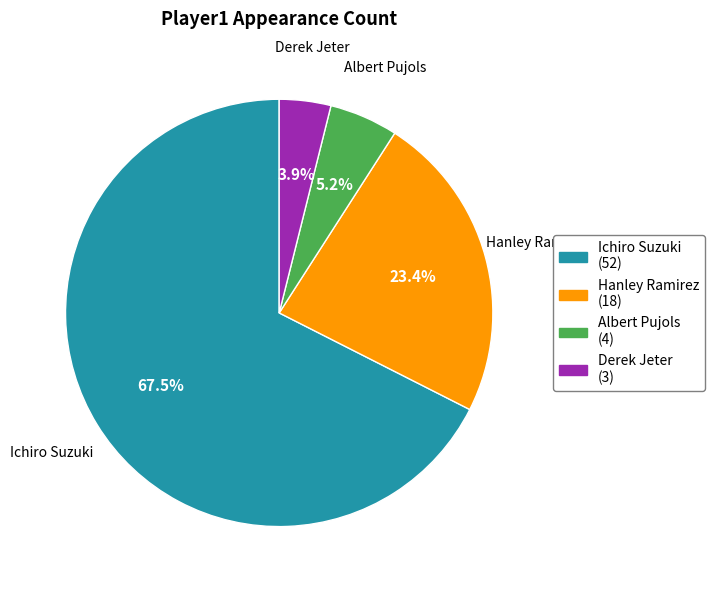

Rank the categories by value from lowest to highest.

Derek Jeter, Albert Pujols, Hanley Ramirez, Ichiro Suzuki